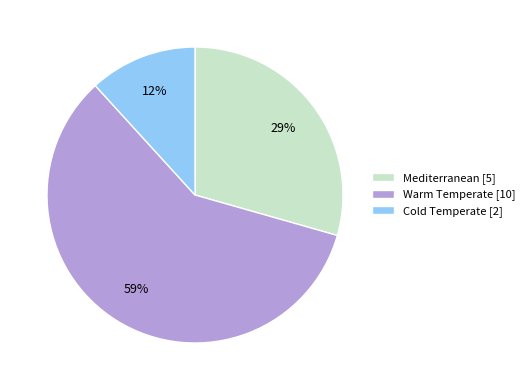

Which slice represents more than half of the pie?

Warm Temperate